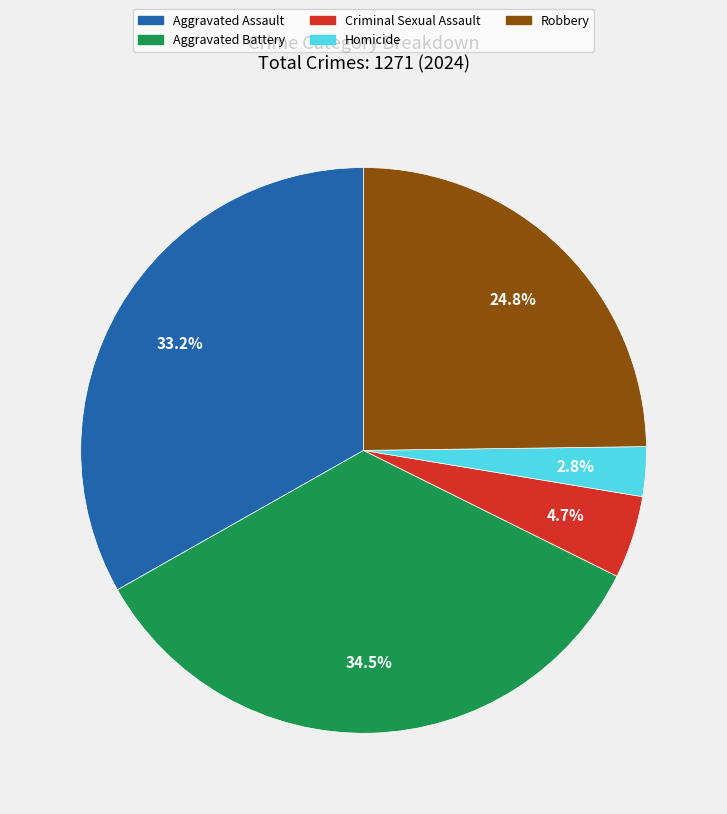

Rank the categories by value from lowest to highest.

Homicide, Criminal Sexual Assault, Robbery, Aggravated Assault, Aggravated Battery